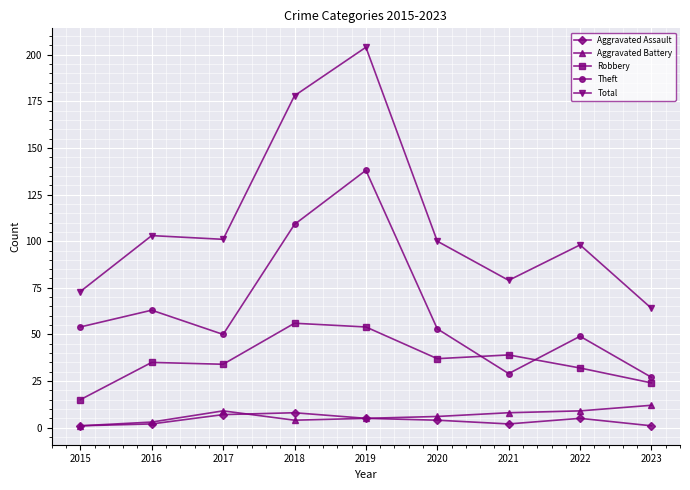

What is the maximum value for Theft?

138